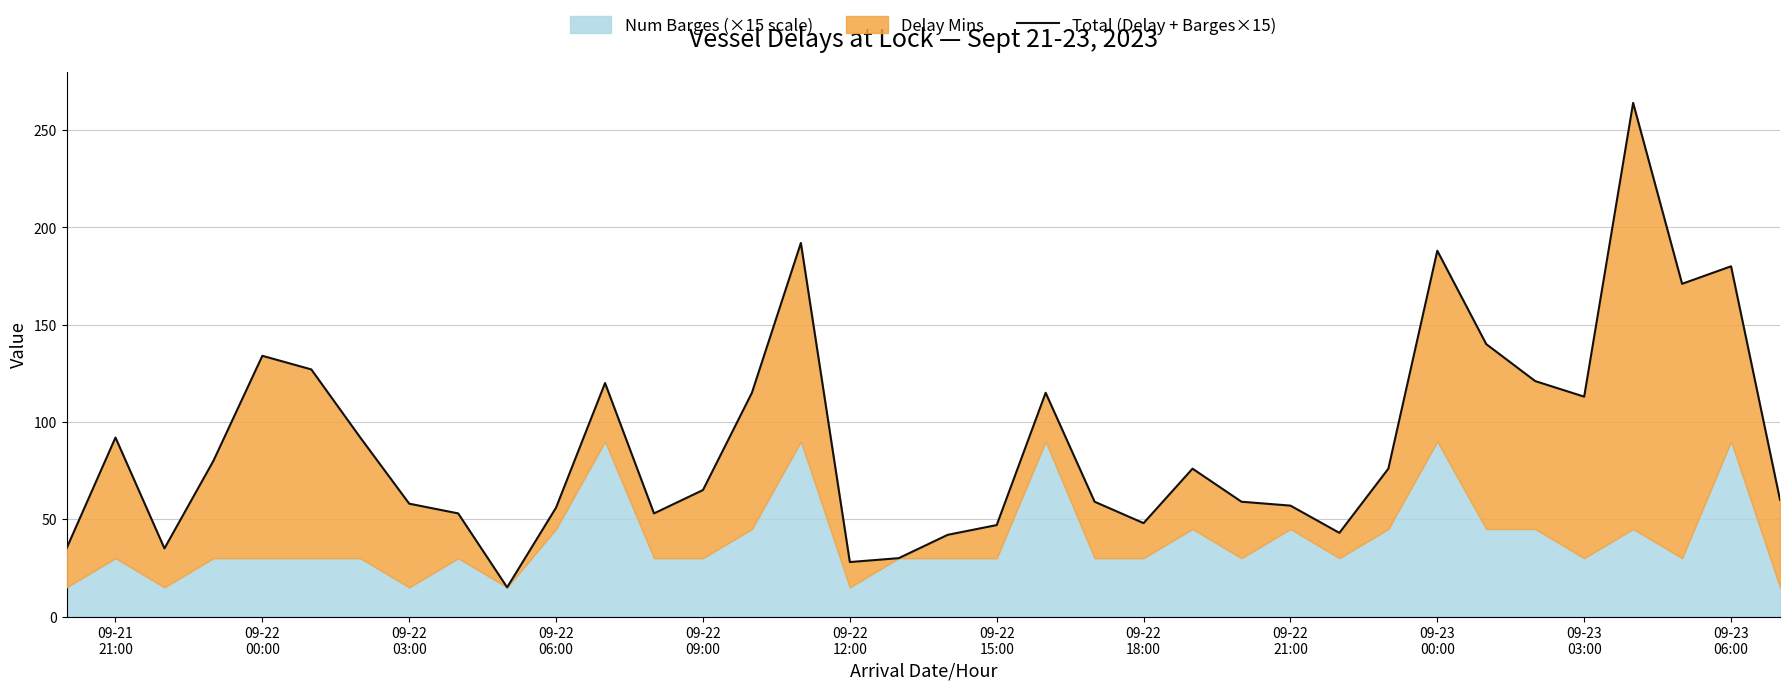

Where does the data first go above 76?

09-21 21:00